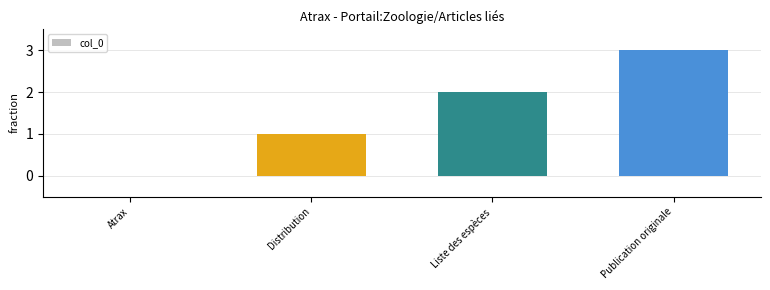

What value does the data have at Distribution?

1